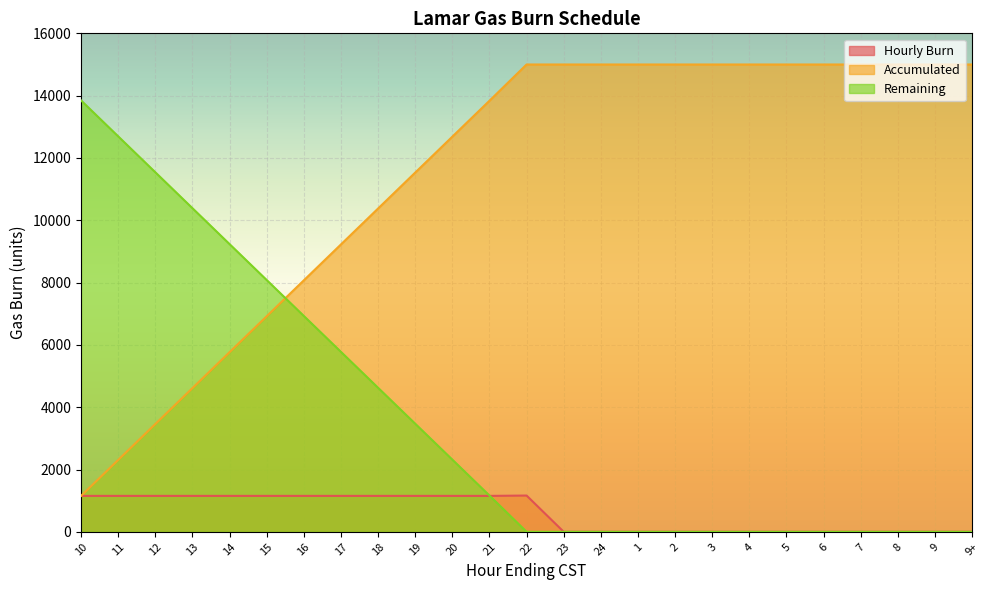

How many data points does each series have?

25